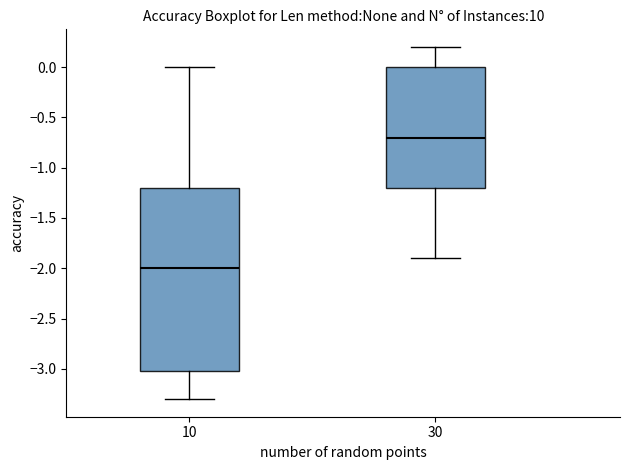

Which box has the highest median line?

30